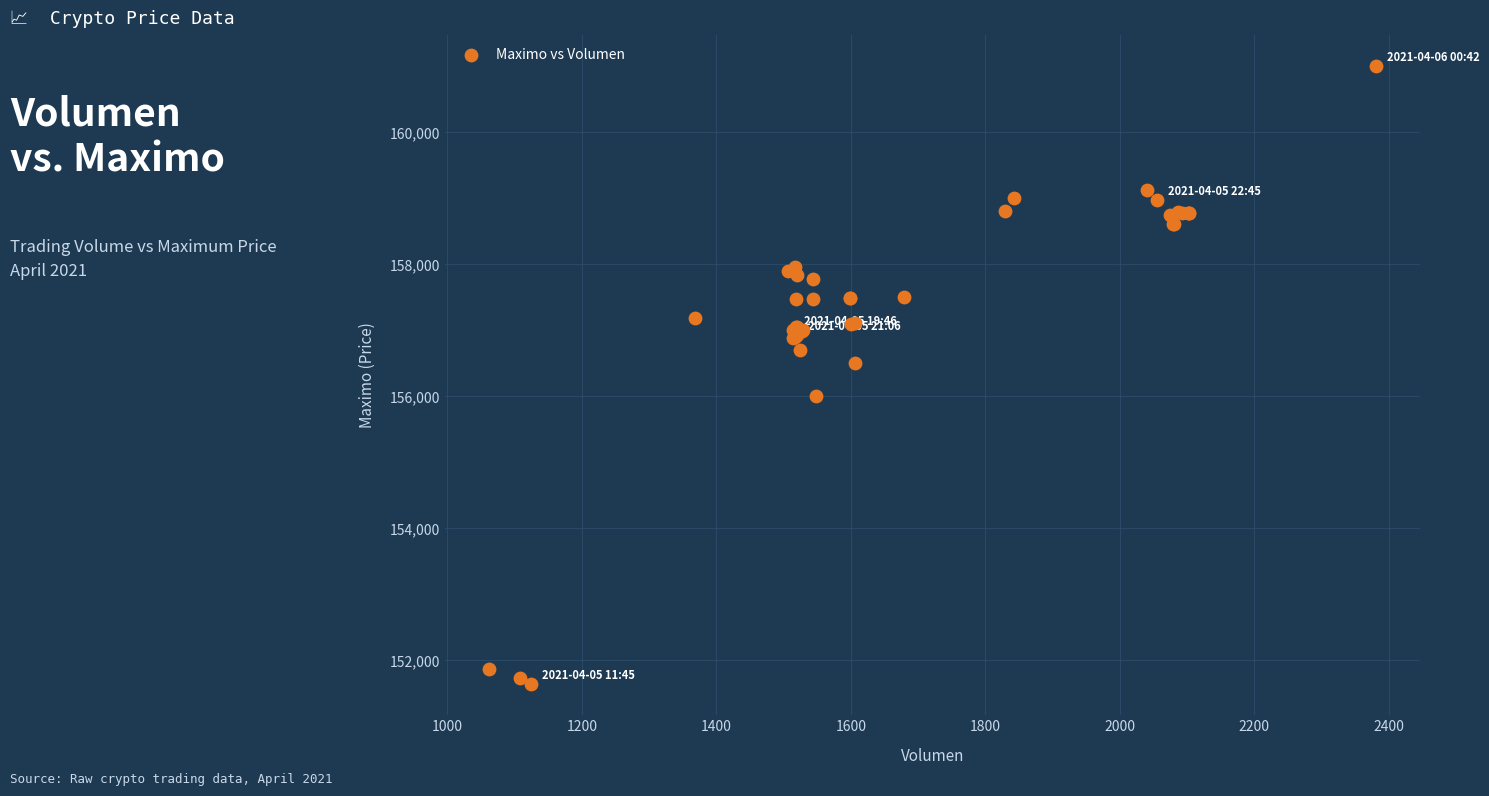

What Y value in the scatter plot is closest to 156316?

156500